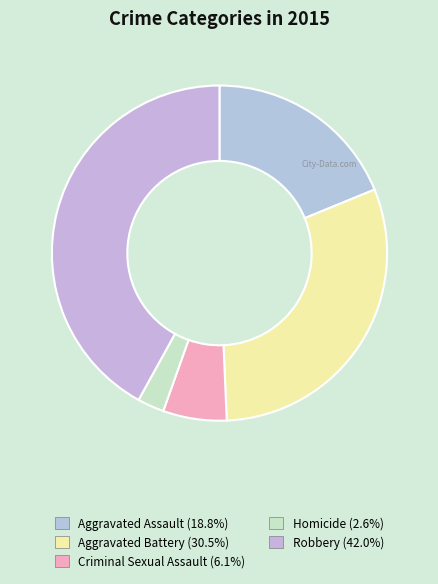

To the nearest percent, what is the difference between the largest and smallest slice percentages?

39%